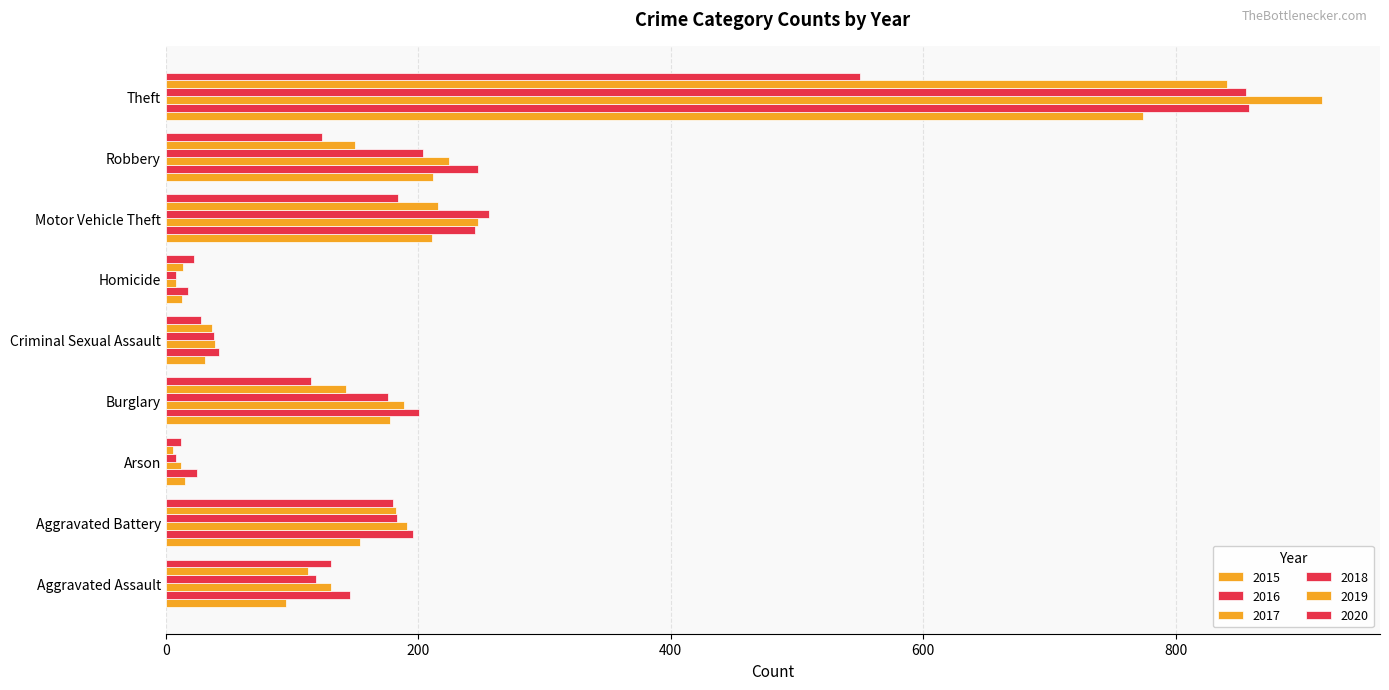

The value of 2018 at Homicide is 13. True or false?

False